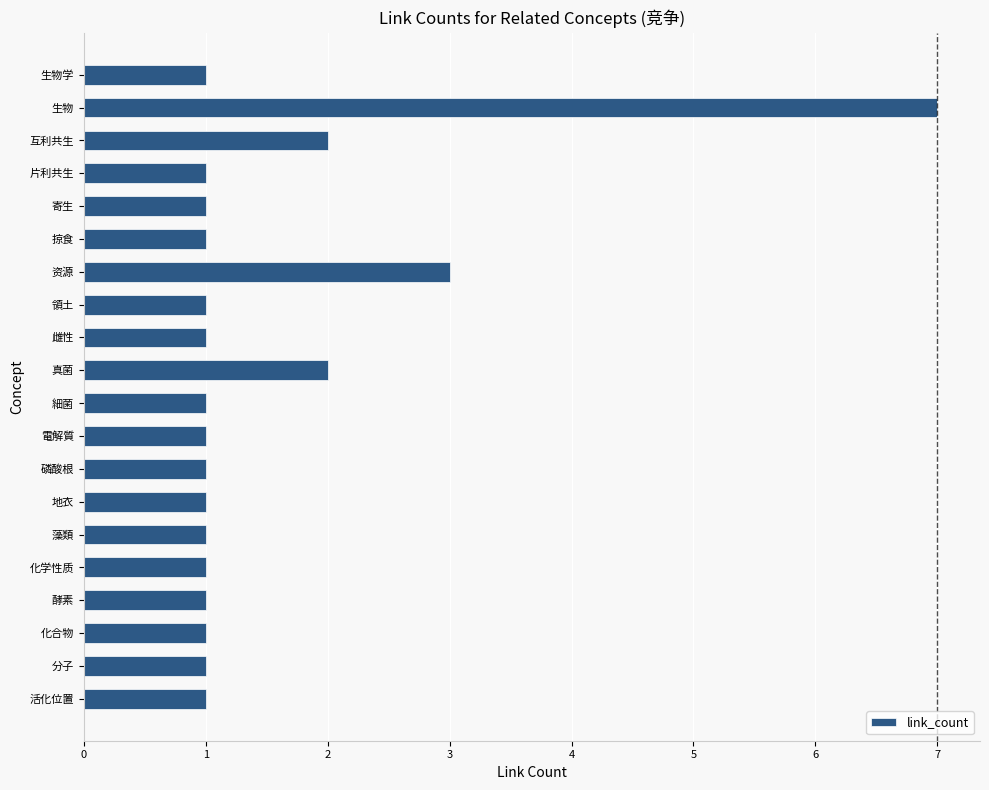

What is the difference between the second highest and minimum values?

2